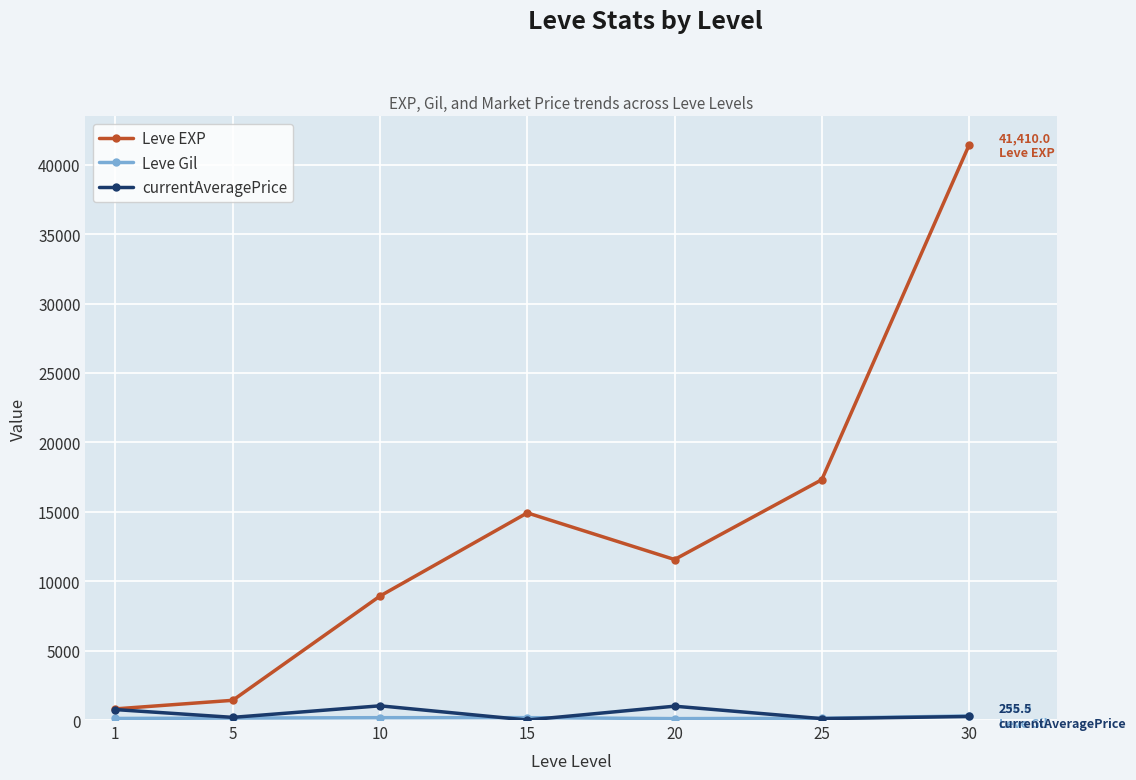

Which series has the largest total across all categories?

Leve EXP